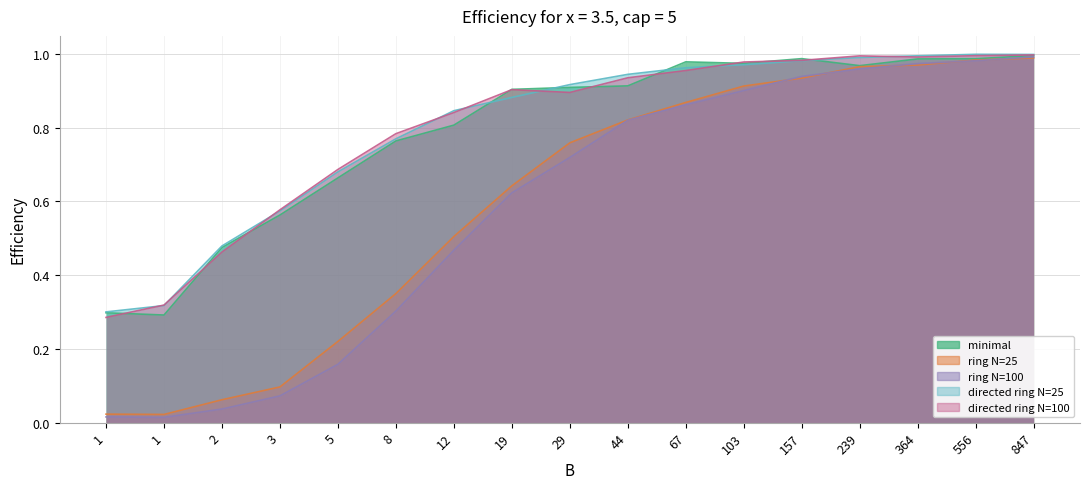

True or false: directed ring N=100 and minimal intersect in this chart.

True